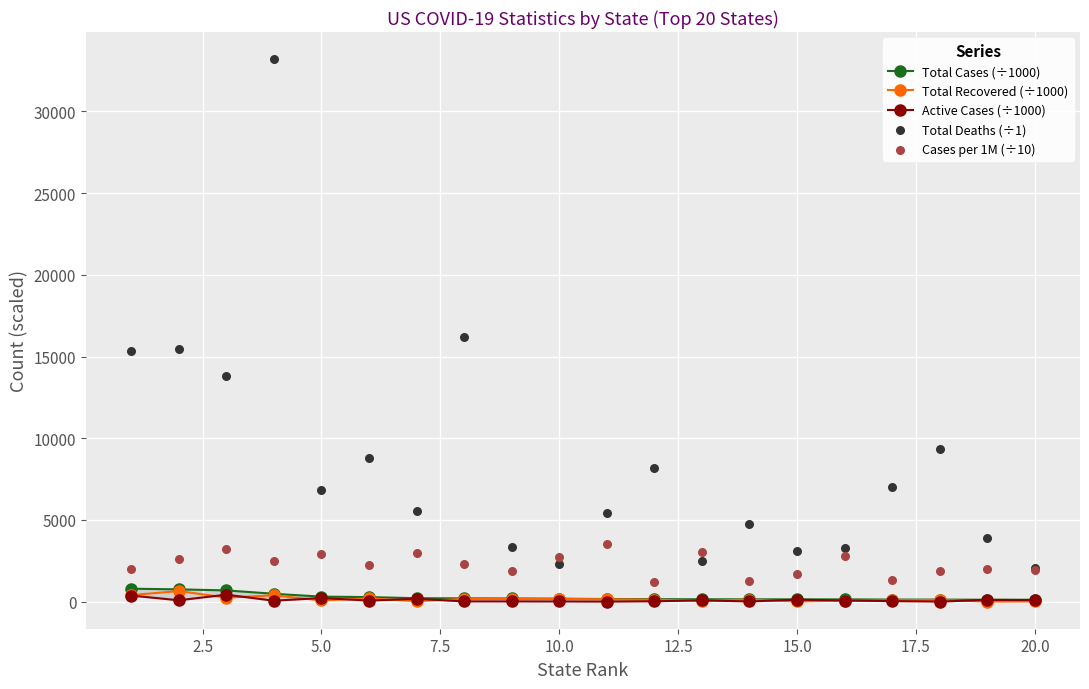

Is the value of Total Cases (÷1000) at 20.0 greater than the value of Total Deaths (÷1) at 2.5?

No